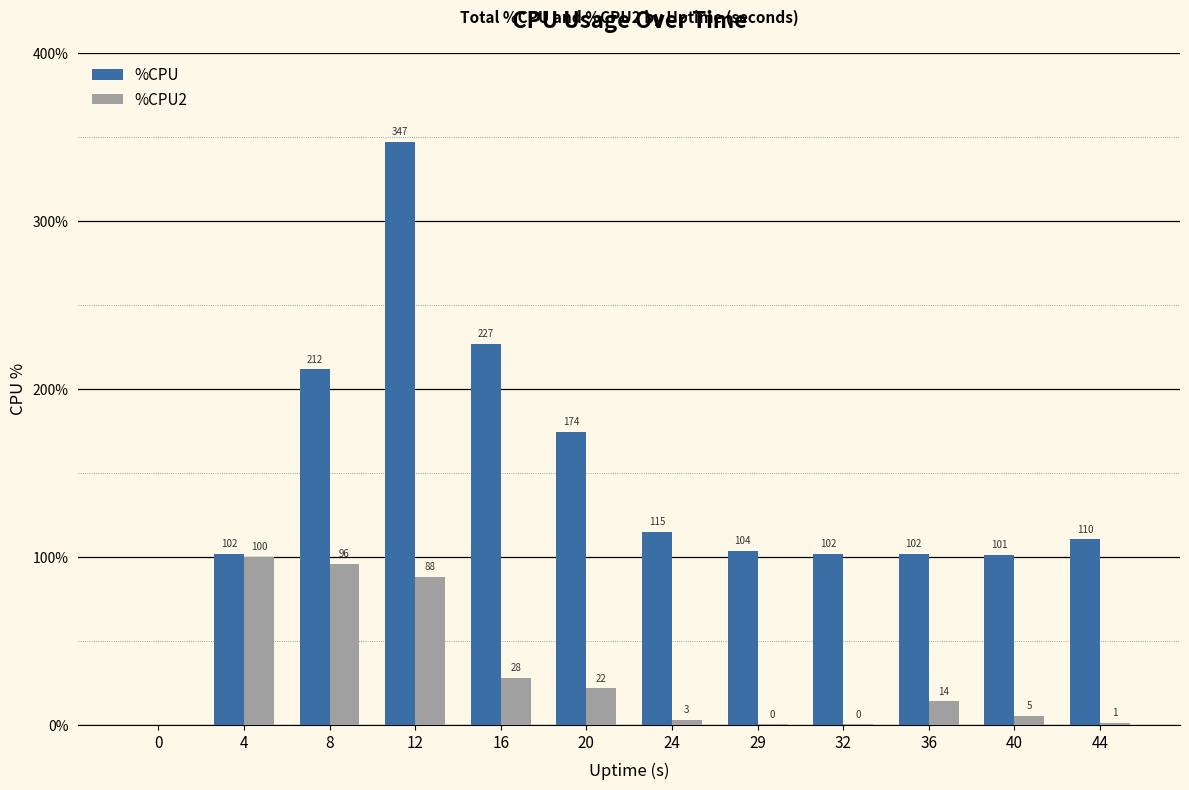

How many groups of bars are there?

12